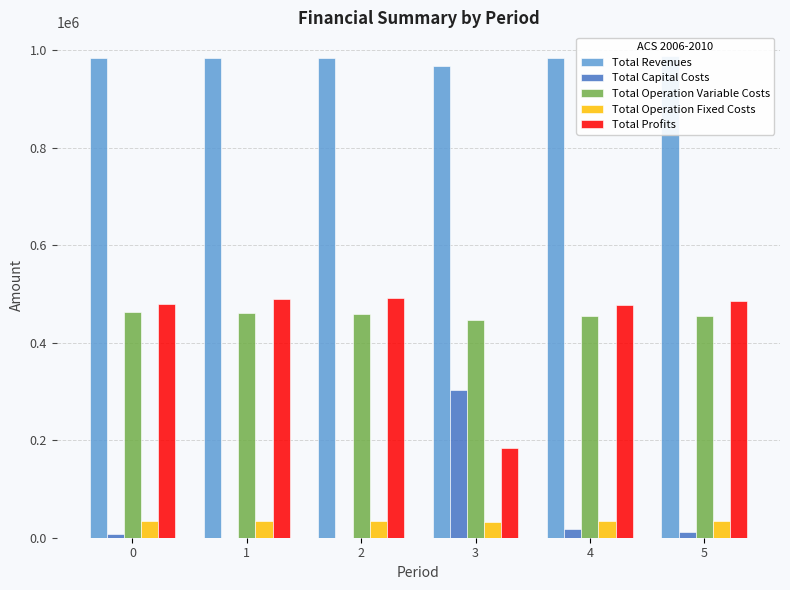

At which label is Total Profits closest to 337885?

4